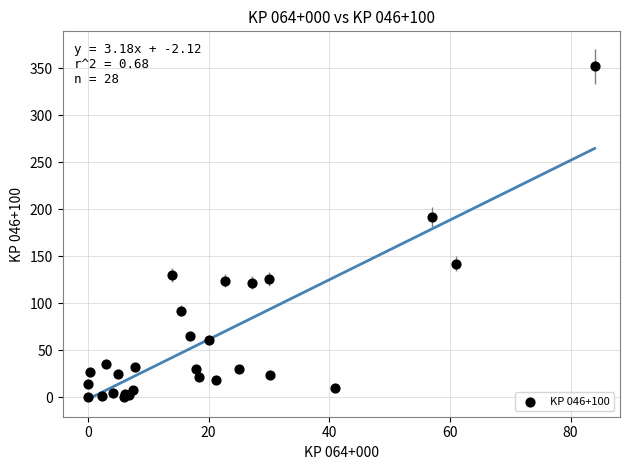

What Y value in the scatter plot is closest to 176?

192.0